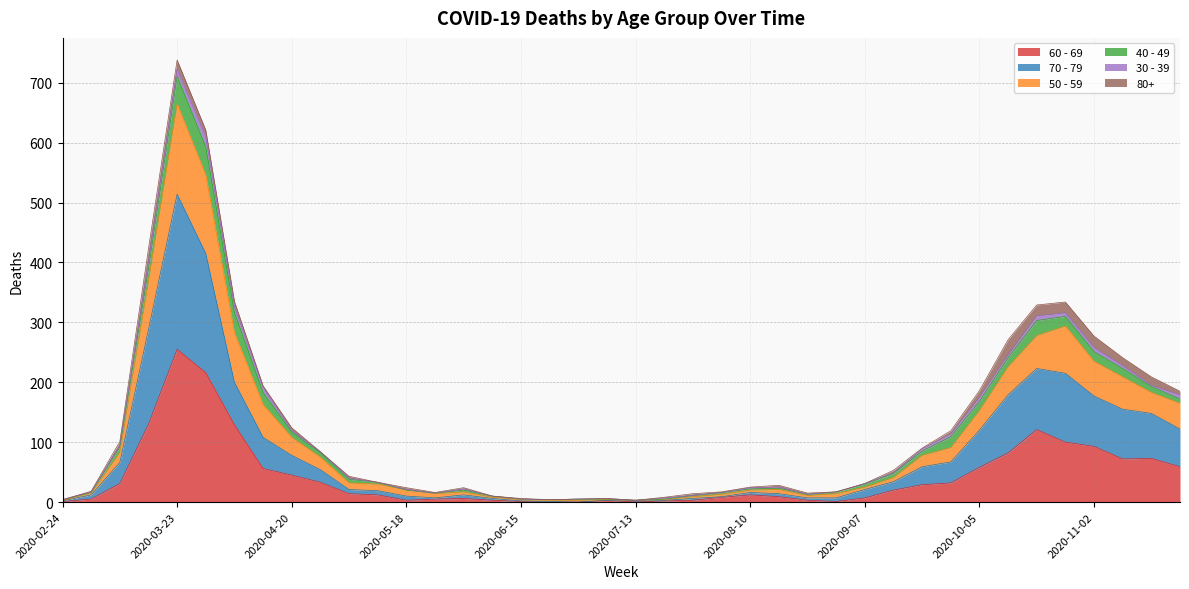

At which label does 60 - 69 reach its peak?

2020-03-23